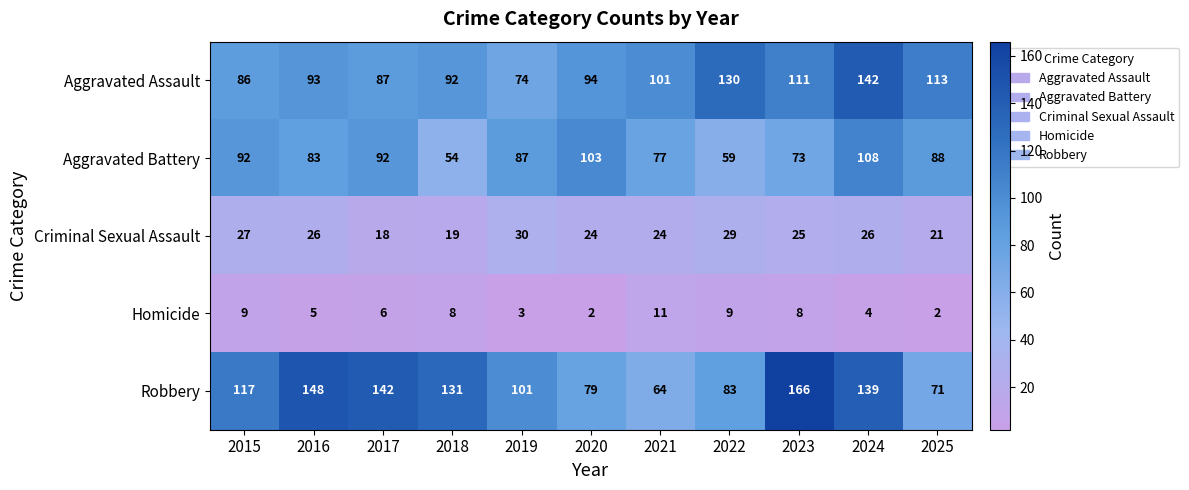

What is the maximum value for Robbery?

166